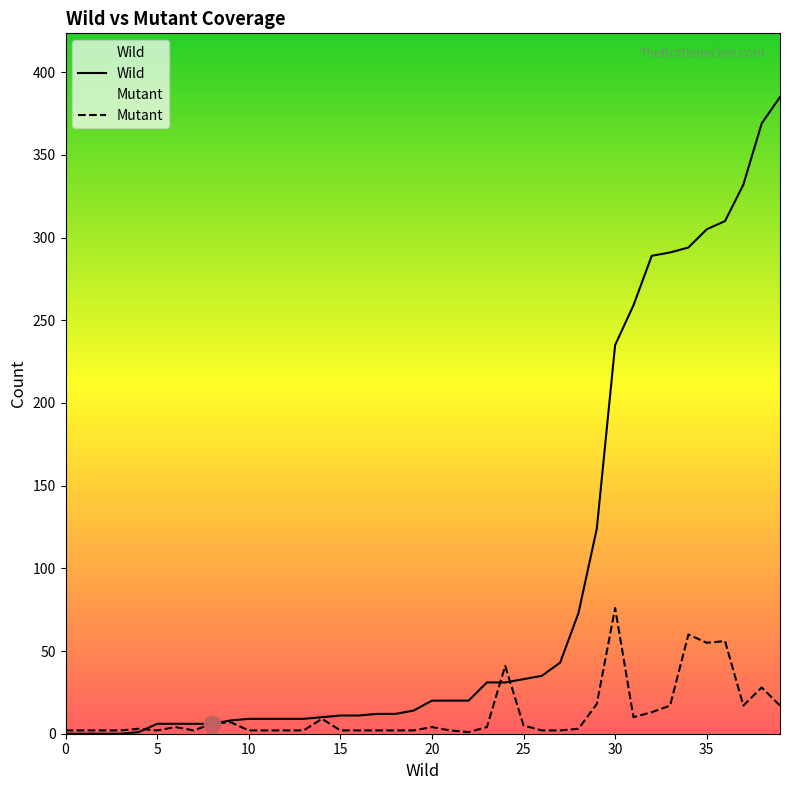

True or false: Wild has more than 0 interior local peaks.

False